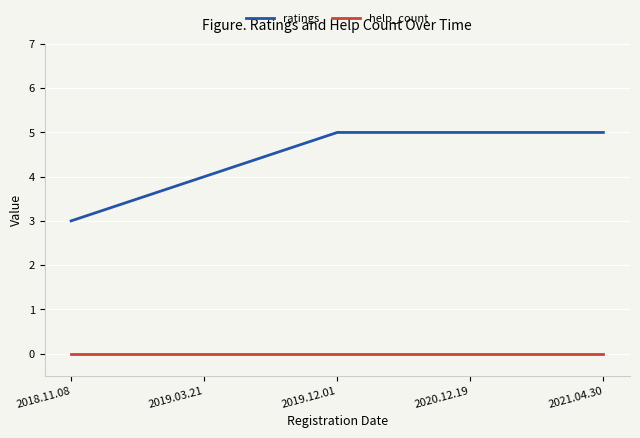

True or false: help_count has a value of 0 at 2020.12.19.

True